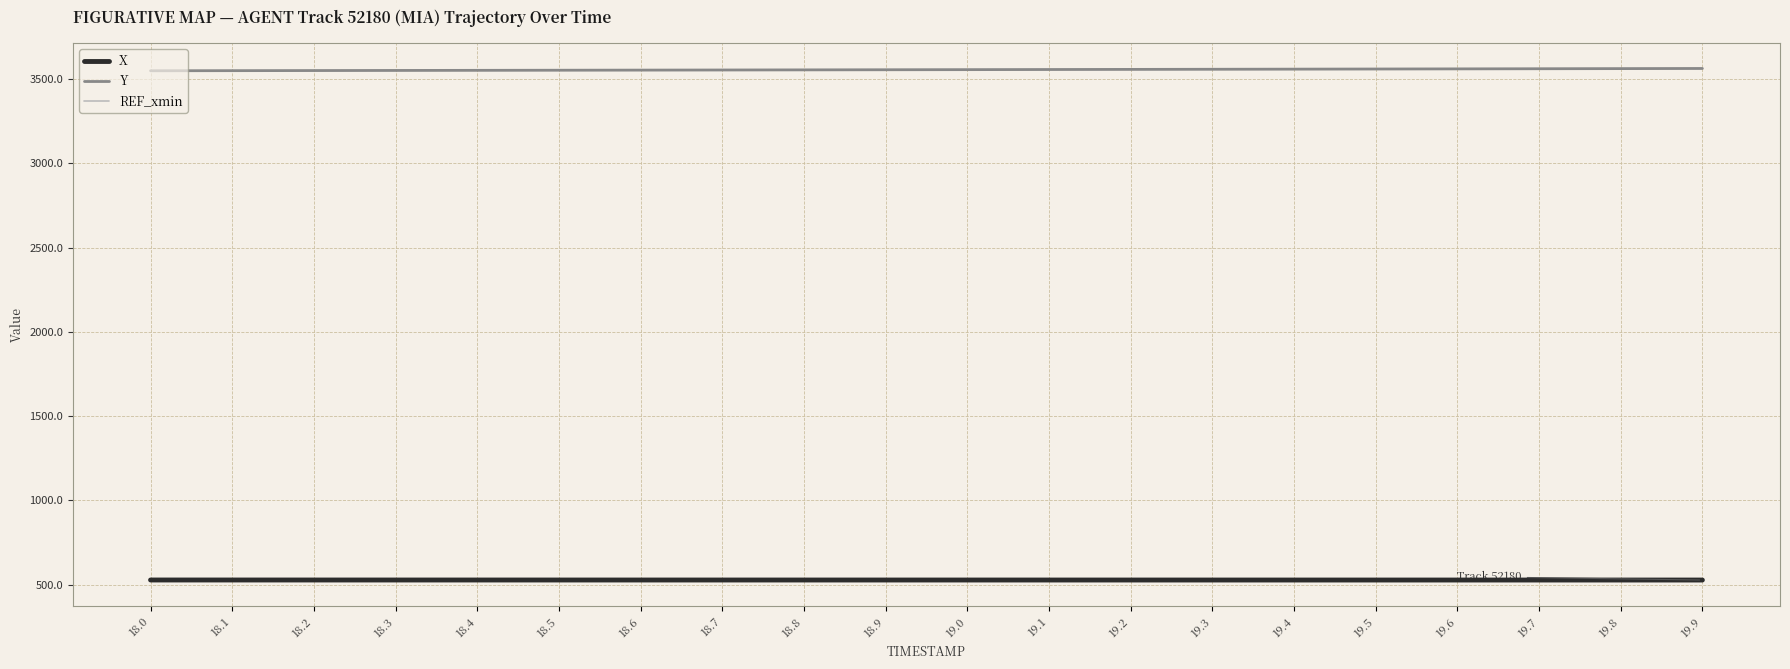

What is the label of the 17th point from the left?

19.6